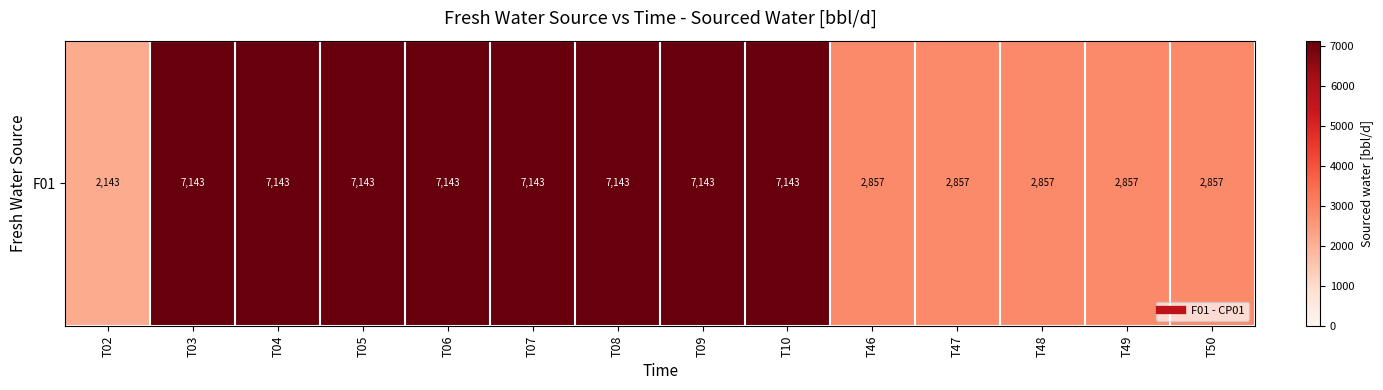

Reading left to right, list all the values displayed in this chart.

2142.9	7142.9	7142.9	7142.9	7142.9	7142.9	7142.9	7142.9	7142.9	2857.1	2857.1	2857.1	2857.1	2857.1